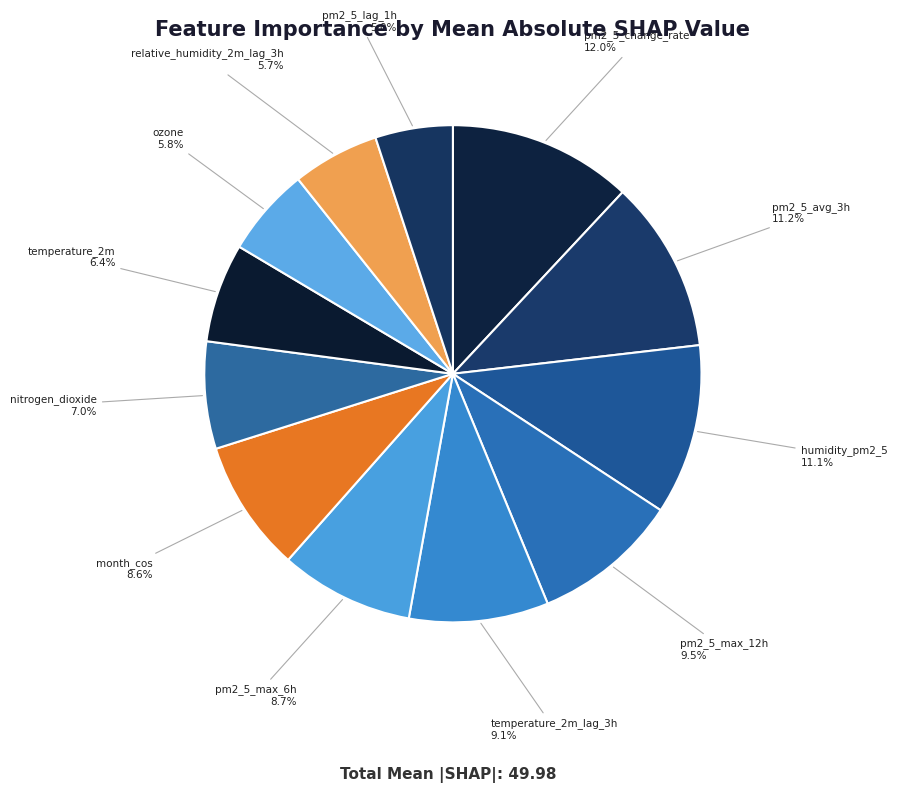

To the nearest percent, what portion does ozone represent?

6%